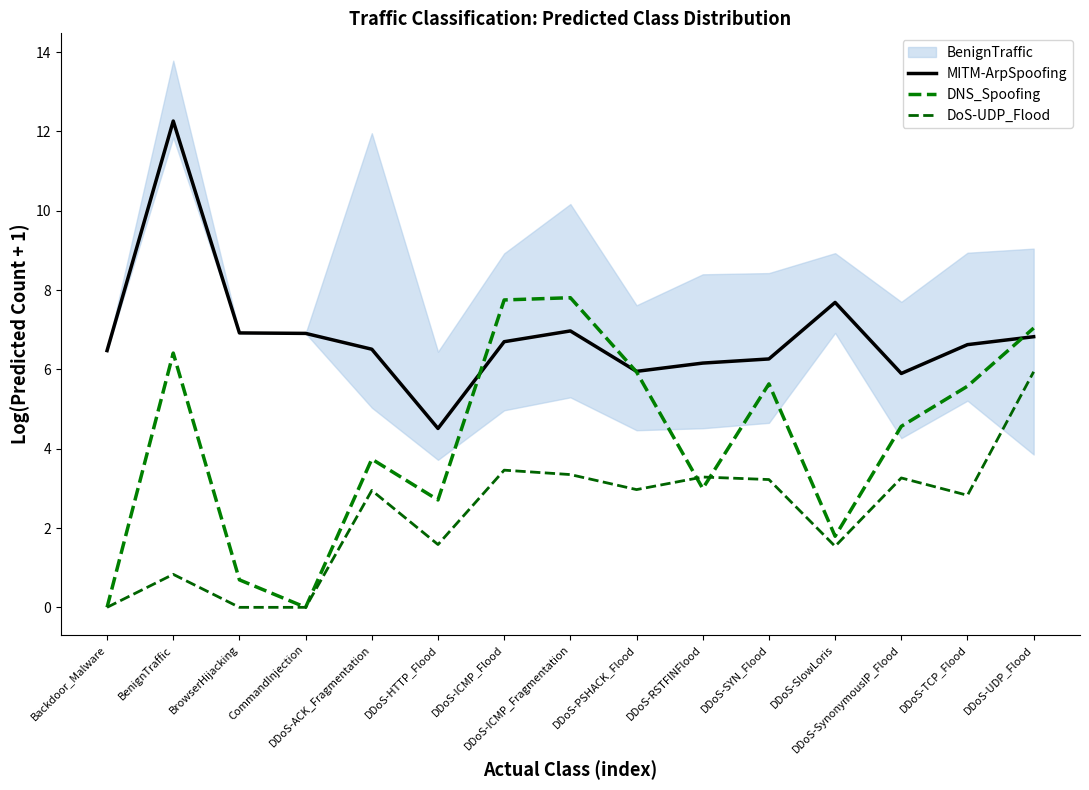

List the series in order of their overall mean, lowest first.

DoS-UDP_Flood, DNS_Spoofing, MITM-ArpSpoofing